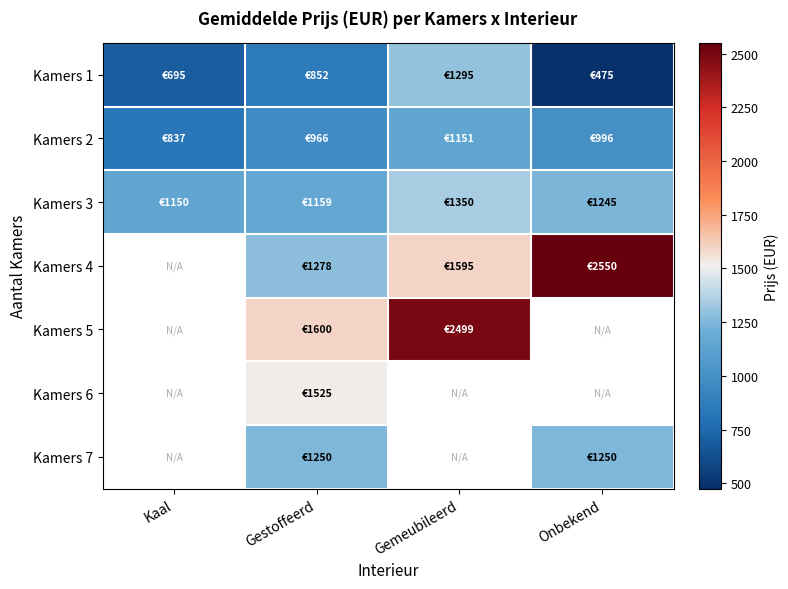

What is the approximate value of Kamers 2 at Kaal?

837.0